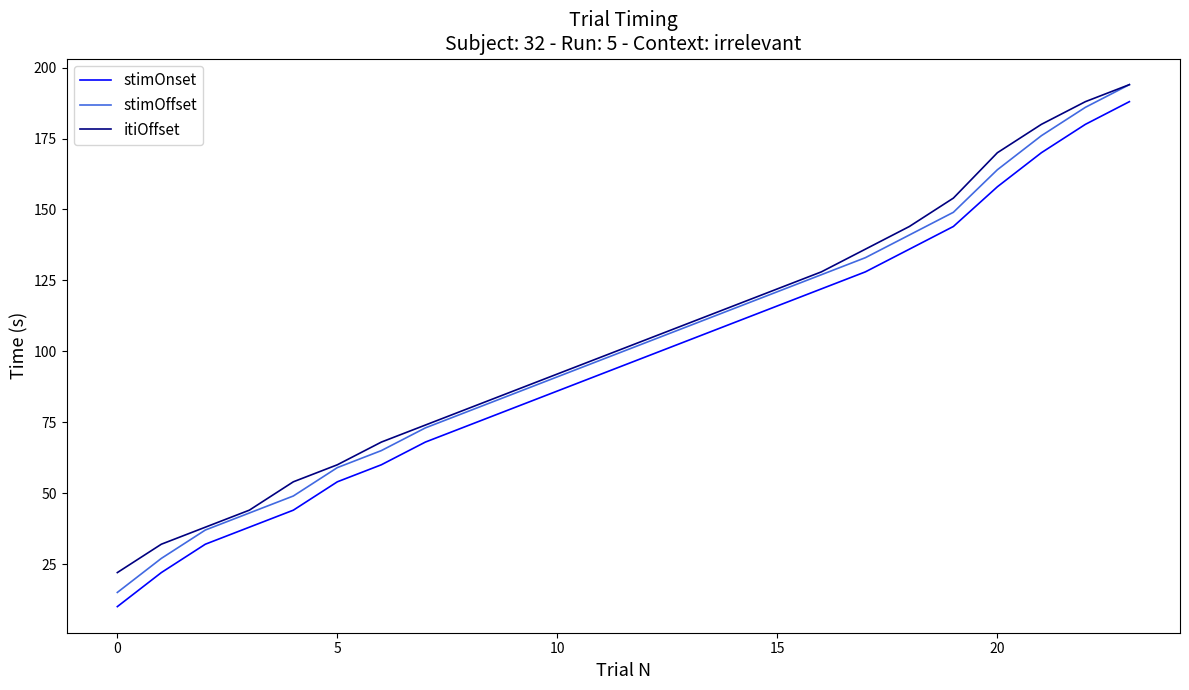

Reading left to right, transcribe all the data shown in this chart.

stimOnset: 10	22	32	38	44	54	60	68	74	80	86	92	98	104	110	116	122	128	136	144	158	170	180	188
stimOffset: 15	27	37	43	49	59	65	73	79	85	91	97	103	109	115	121	127	133	141	149	164	176	186	194
itiOffset: 22	32	38	44	54	60	68	74	80	86	92	98	104	110	116	122	128	136	144	154	170	180	188	194